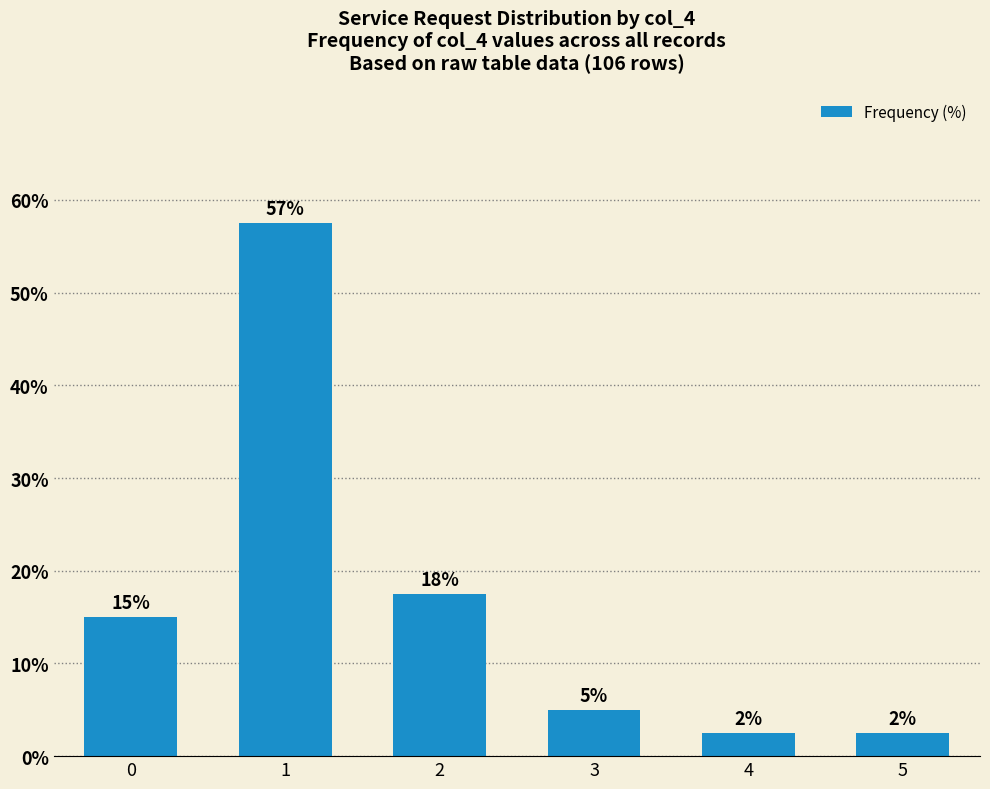

Which label corresponds to the largest value in the chart?

1